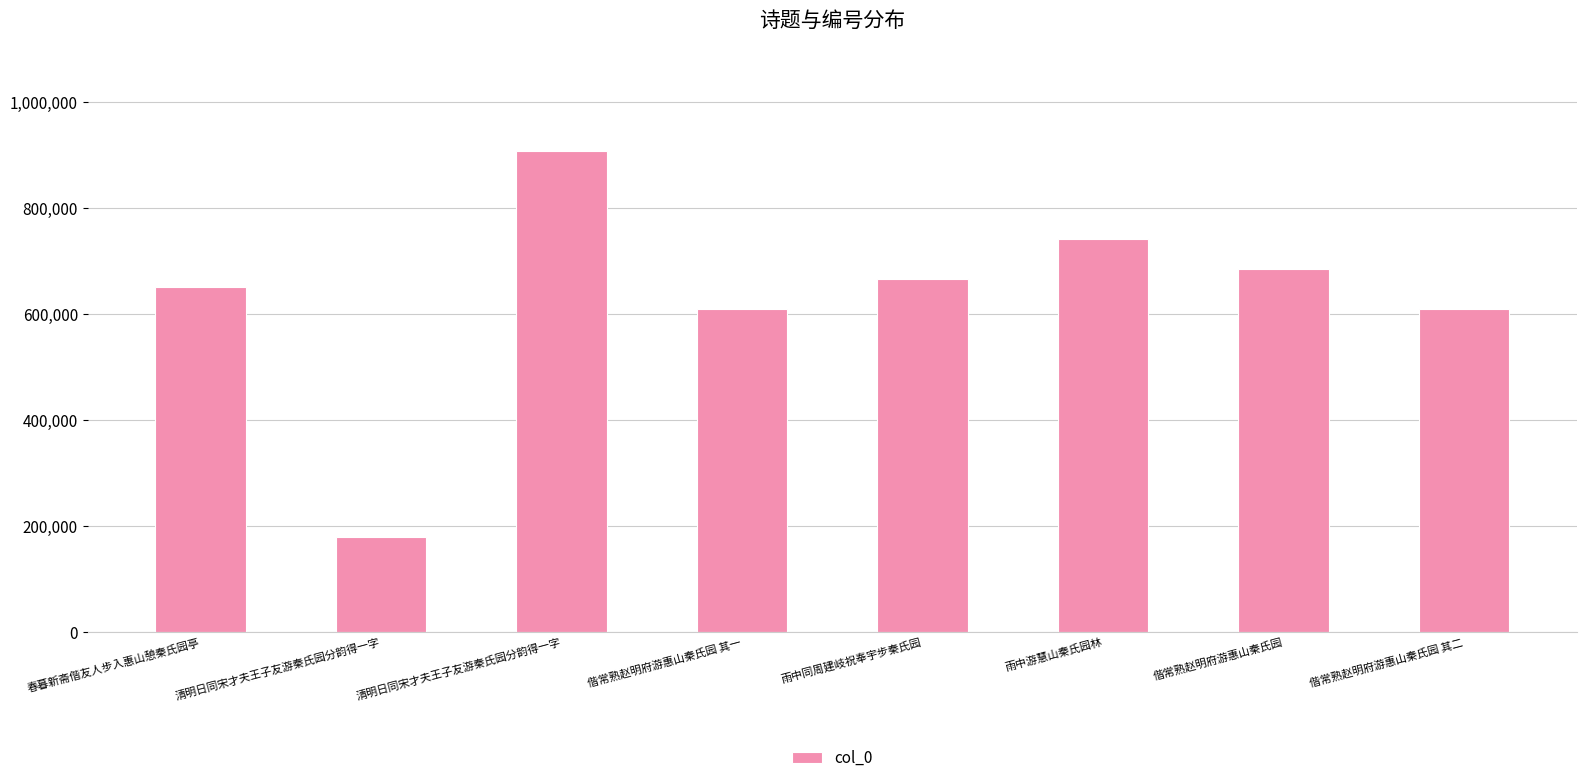

What is the change in value from 春暮新斋偕友人步入惠山憩秦氏园亭 to 偕常熟赵明府游惠山秦氏园?

+34428